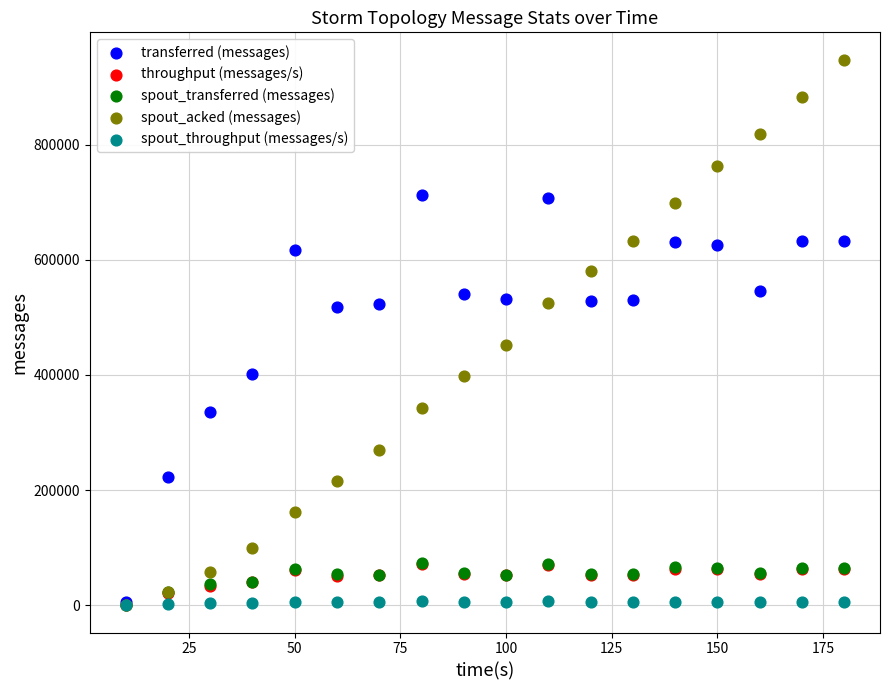

What are all the series names shown in the legend?

transferred (messages), throughput (messages/s), spout_transferred (messages), spout_acked (messages), spout_throughput (messages/s)